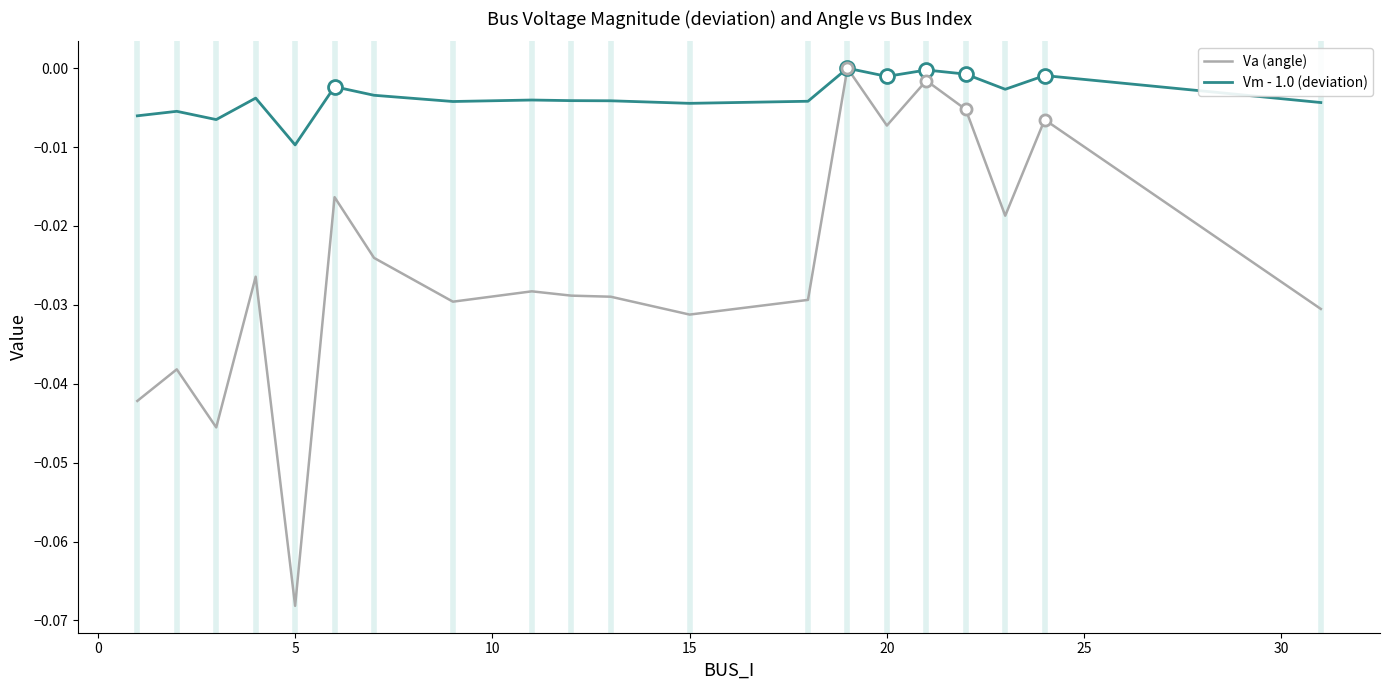

List the series in order of their overall mean, lowest first.

Va (angle), Vm - 1.0 (deviation)